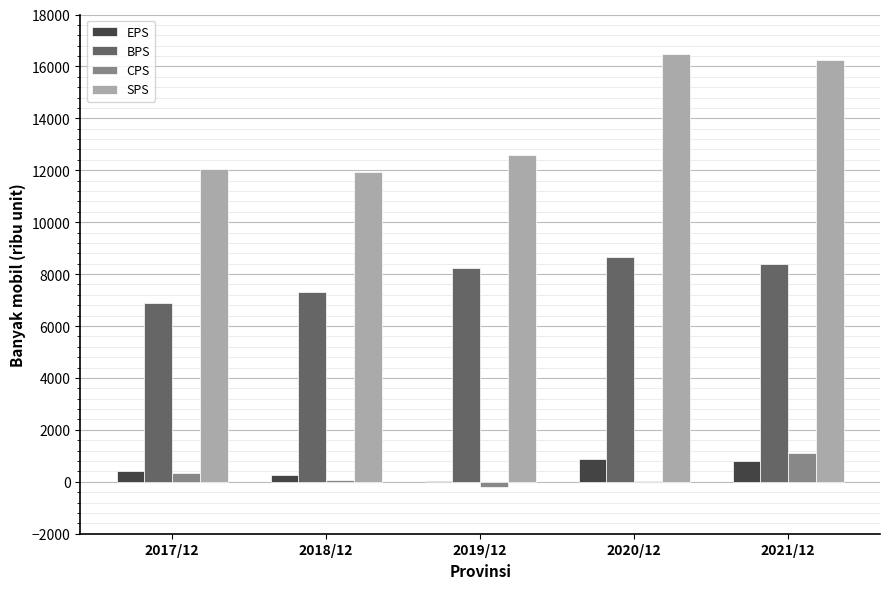

Count the number of data series in this chart.

4